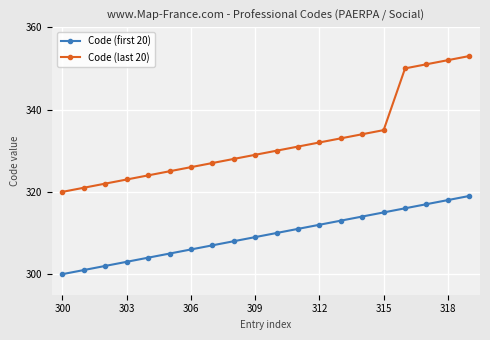

What is the sum of all Code (first 20) values?

6190